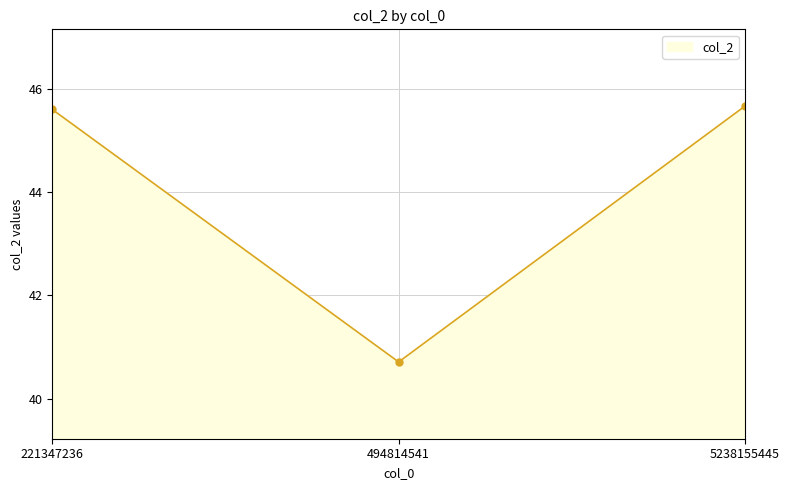

What is the average value?

44.0